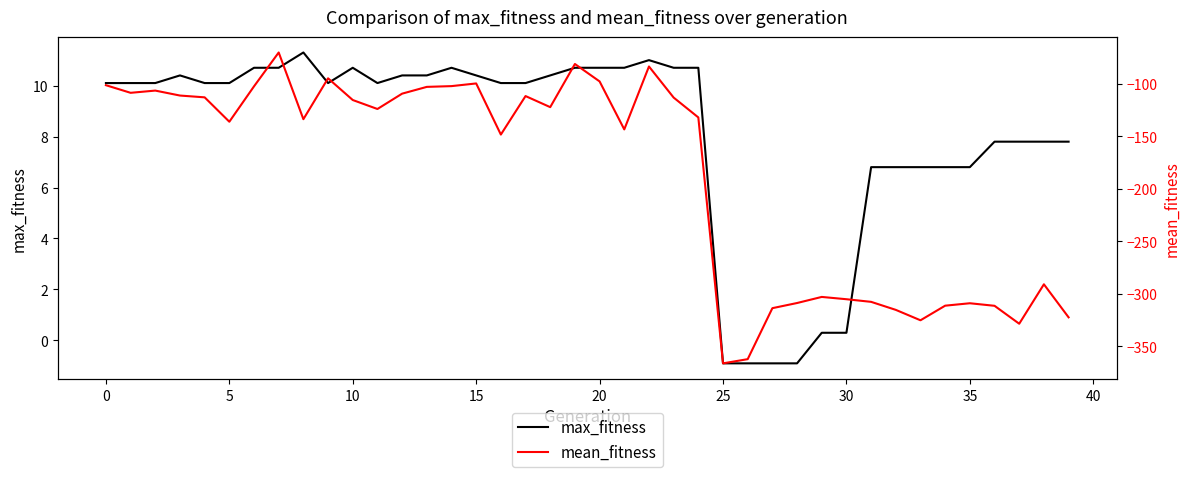

What is the maximum value for max_fitness?

11.3